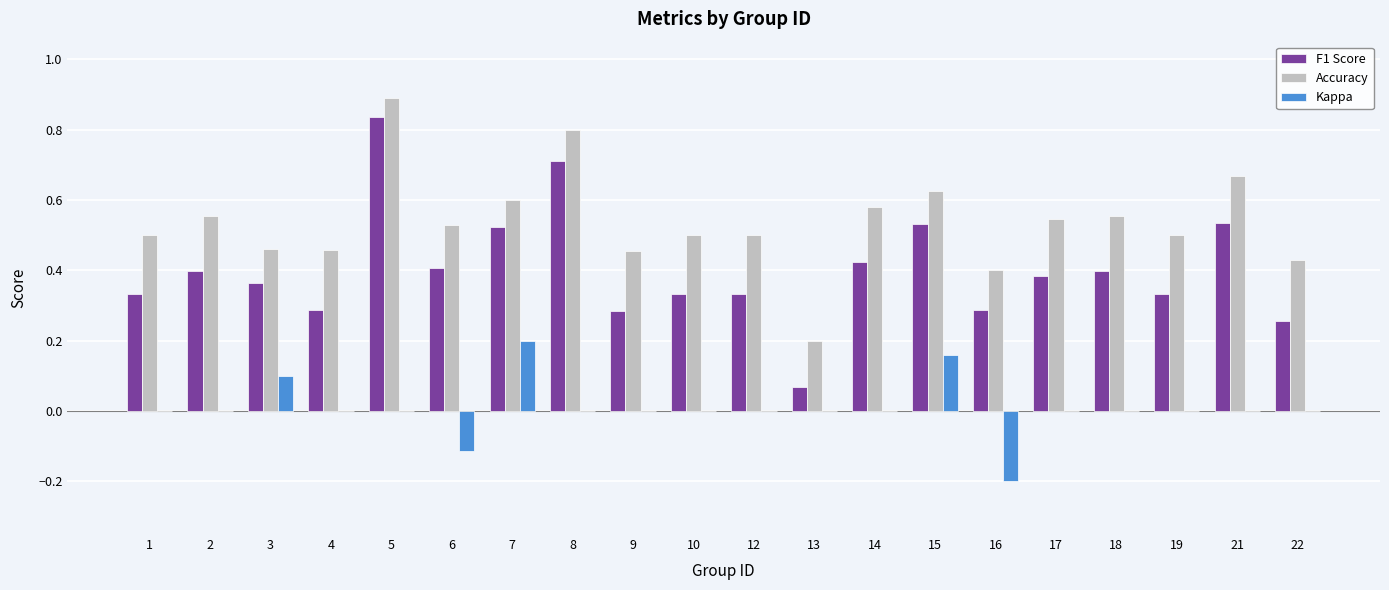

What is the greatest value displayed?

0.9